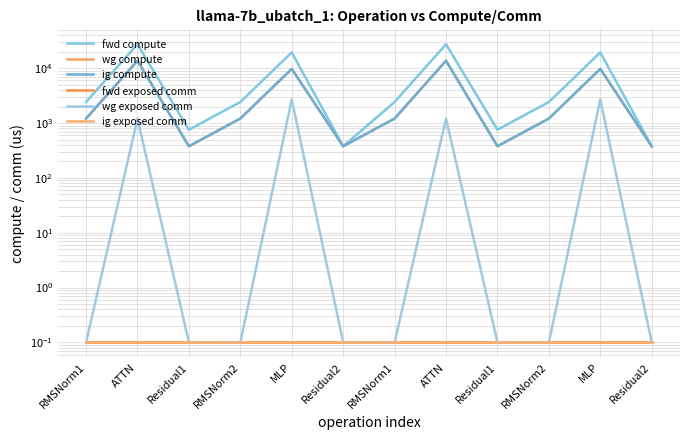

Reading right to left, transcribe all the data shown in this chart.

fwd compute: 378.5	19467.6	2424.4	756.9	27452.8	2424.4	378.5	19467.6	2424.4	756.9	27452.8	2424.4
wg compute: 378.5	9733.8	1212.2	378.5	13726.4	1212.2	378.5	9733.8	1212.2	378.5	13726.4	1212.2
ig compute: 378.5	9733.8	1212.2	378.5	13726.4	1212.2	378.5	9733.8	1212.2	378.5	13726.4	1212.2
fwd exposed comm: 0.1	0.1	0.1	0.1	0.1	0.1	0.1	0.1	0.1	0.1	0.1	0.1
wg exposed comm: 0.1	2704.0	0.1	0.1	1207.7	0.1	0.1	2704.0	0.1	0.1	1207.7	0.1
ig exposed comm: 0.1	0.1	0.1	0.1	0.1	0.1	0.1	0.1	0.1	0.1	0.1	0.1